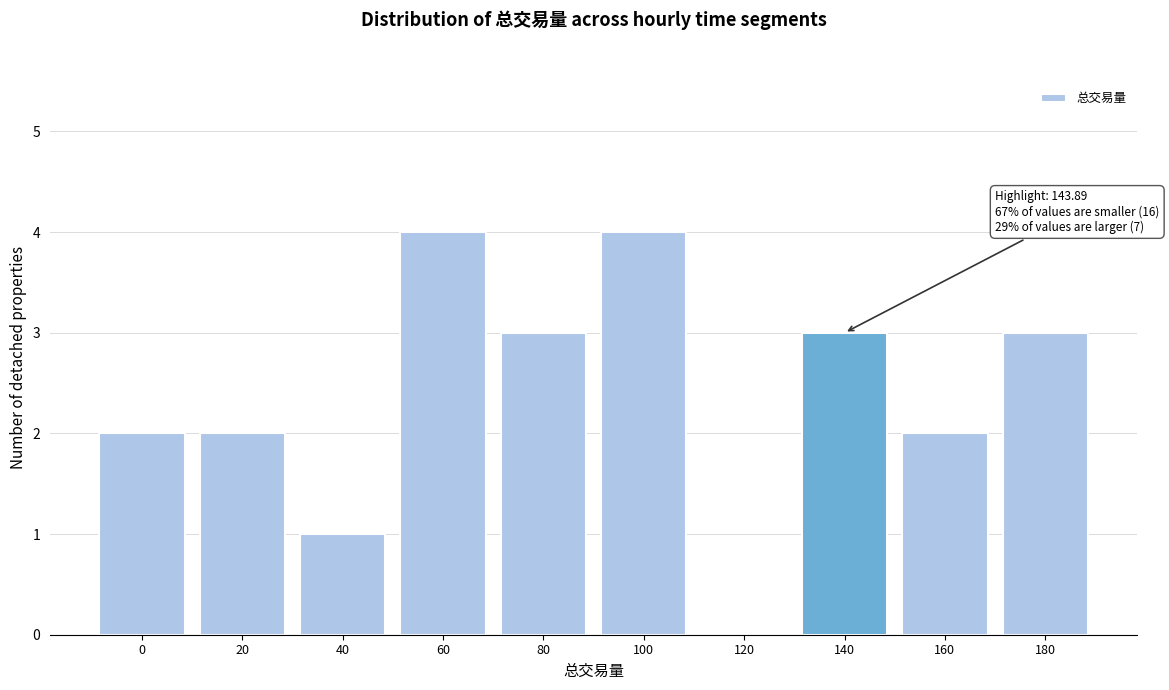

Reading left to right, transcribe all the data shown in this chart.

0=2	20=2	40=1	60=4	80=3	100=4	120=0	140=3	160=2	180=3